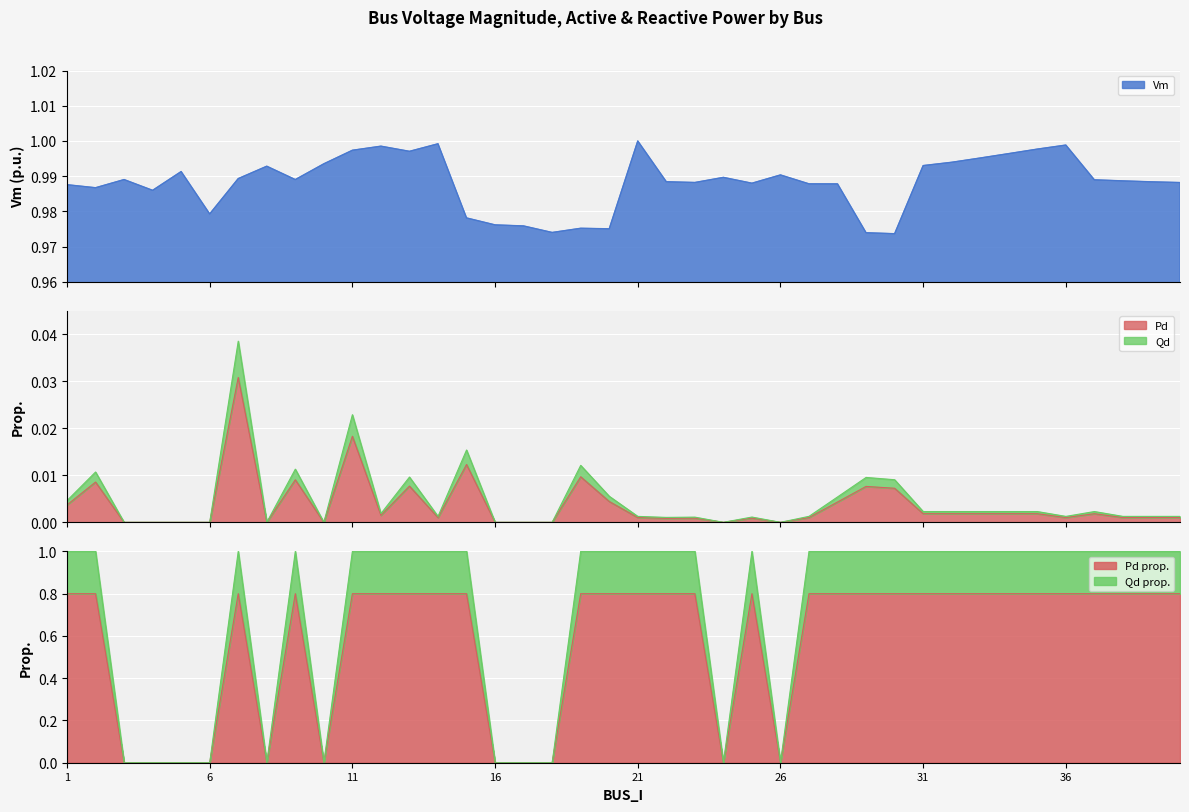

Which series has the largest total across all categories?

Vm